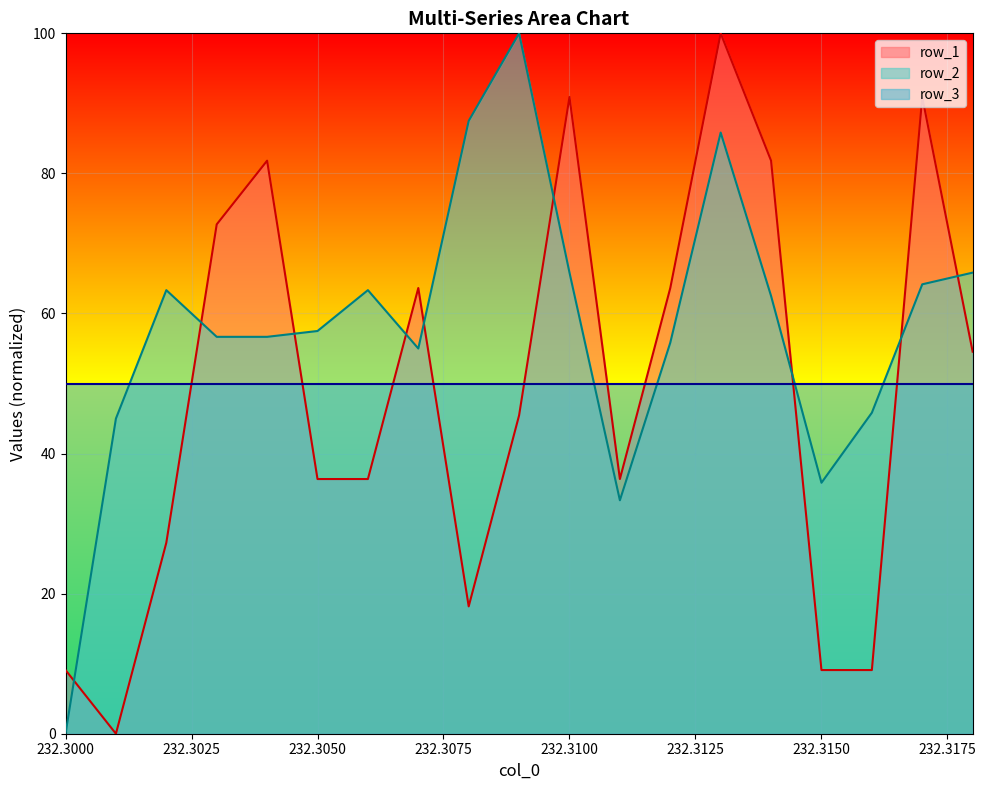

What is the label of the 13th point from the left?

232.312